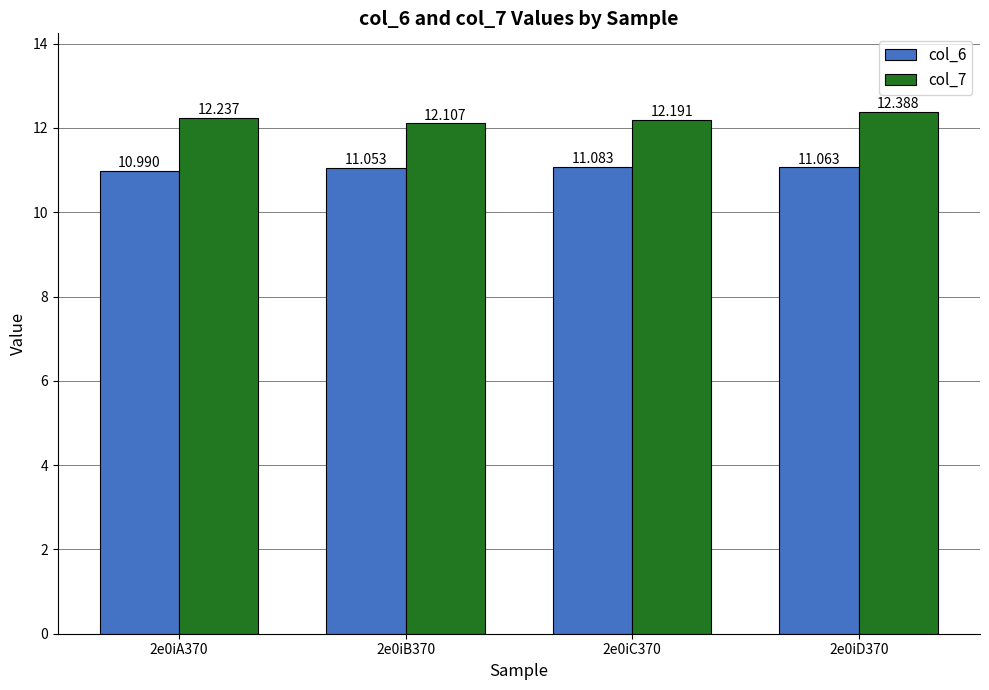

What is the difference between the col_7 values at 2e0iD370 and 2e0iA370?

0.2